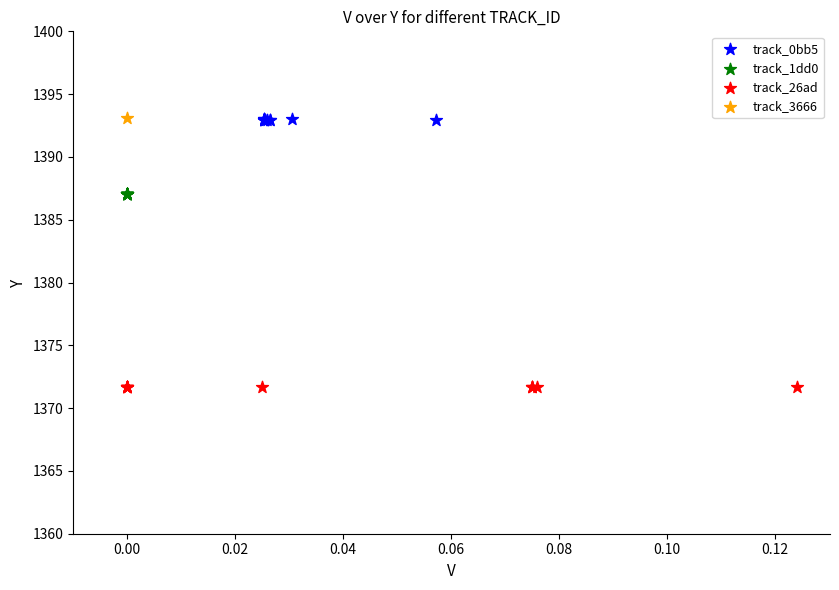

Which series contains the lowest Y value?

track_26ad